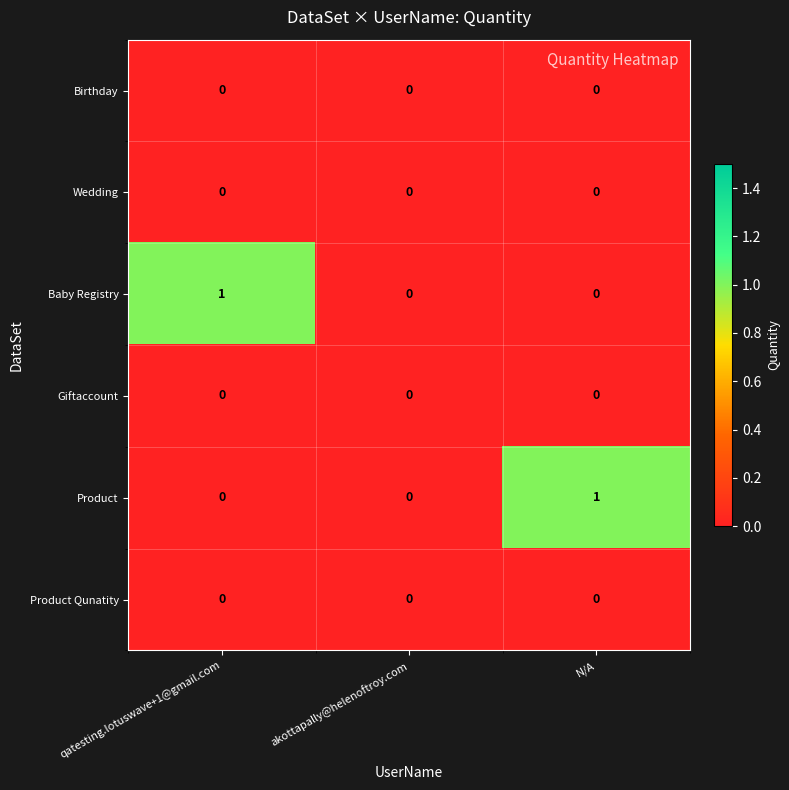

What is the total value across all series at qatesting.lotuswave+1@gmail.com?

1